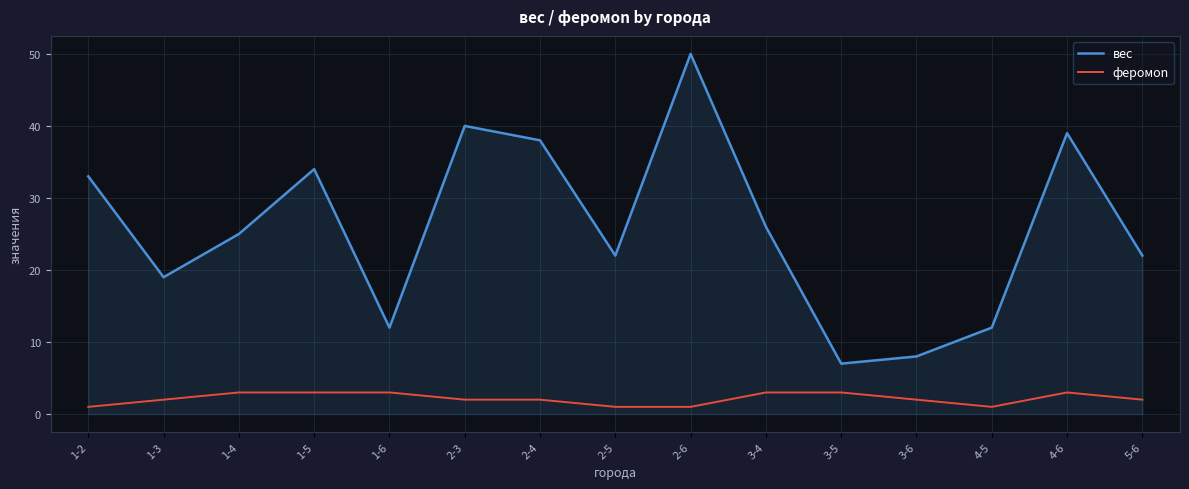

What is the spread (max minus min) of values at 1-6?

9